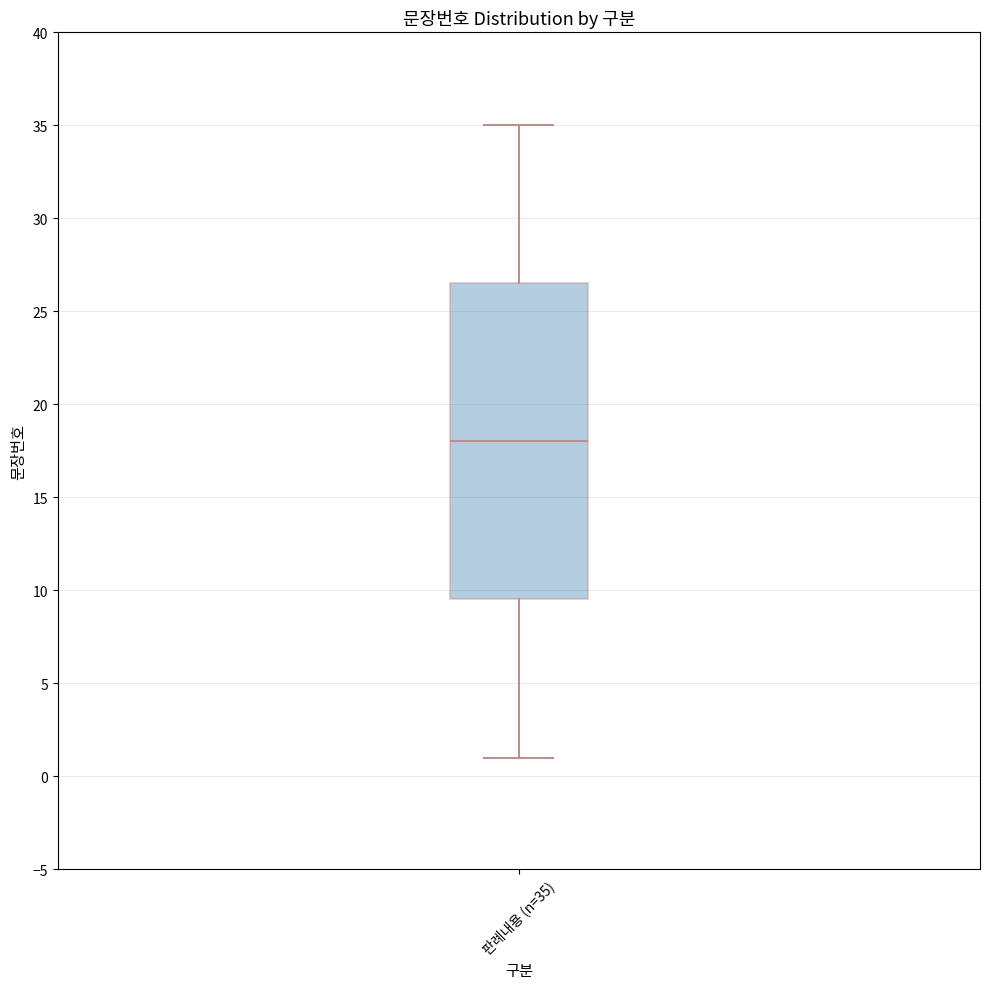

Where does the median line of the box for 판례내용 (n=35) sit on the y-axis? The values are not printed on the chart, so give them approximately, as read against the axis.

18.0